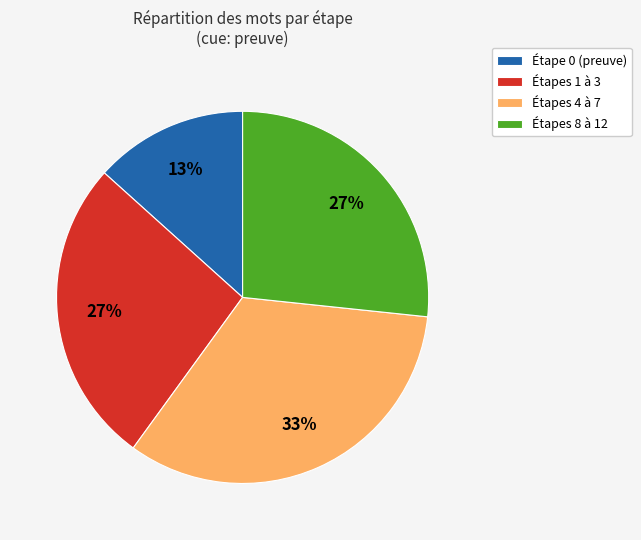

Count the number of slices in the pie.

4